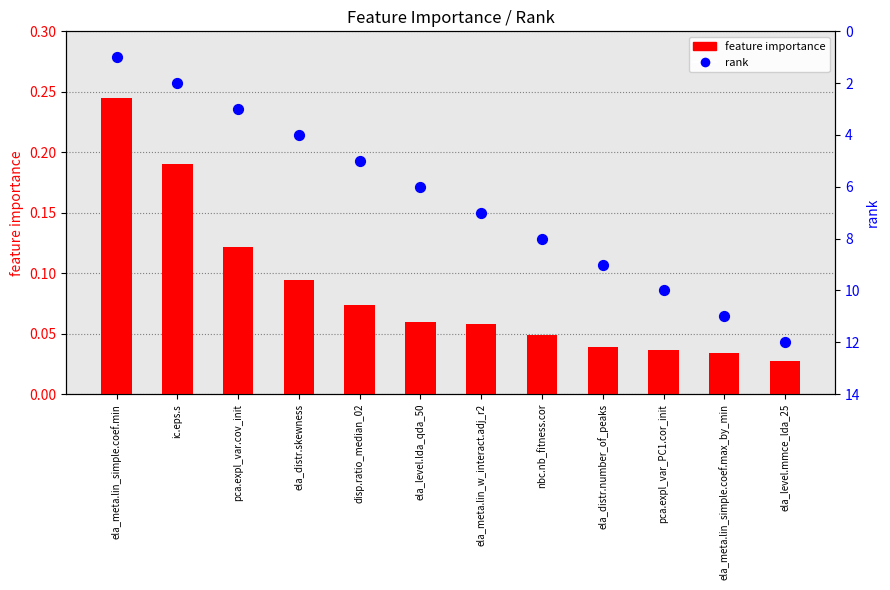

At how many categories does at least one series exceed 7?

5